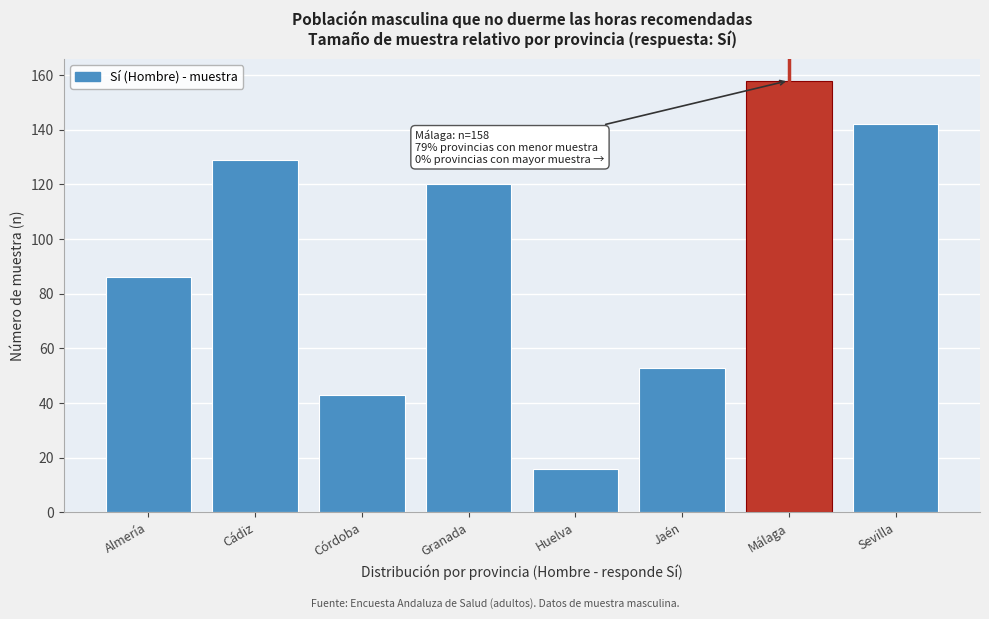

Reading left to right, extract all data points from this chart.

Almería=86	Cádiz=129	Córdoba=43	Granada=120	Huelva=16	Jaén=53	Málaga=158	Sevilla=142